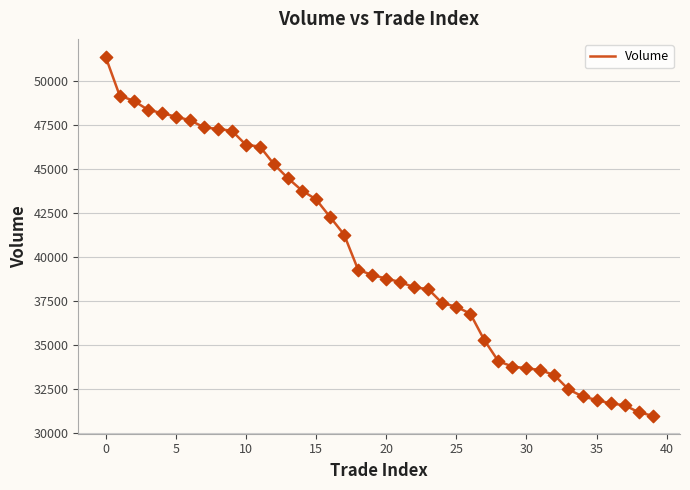

What is the maximum value shown in the chart?

51400